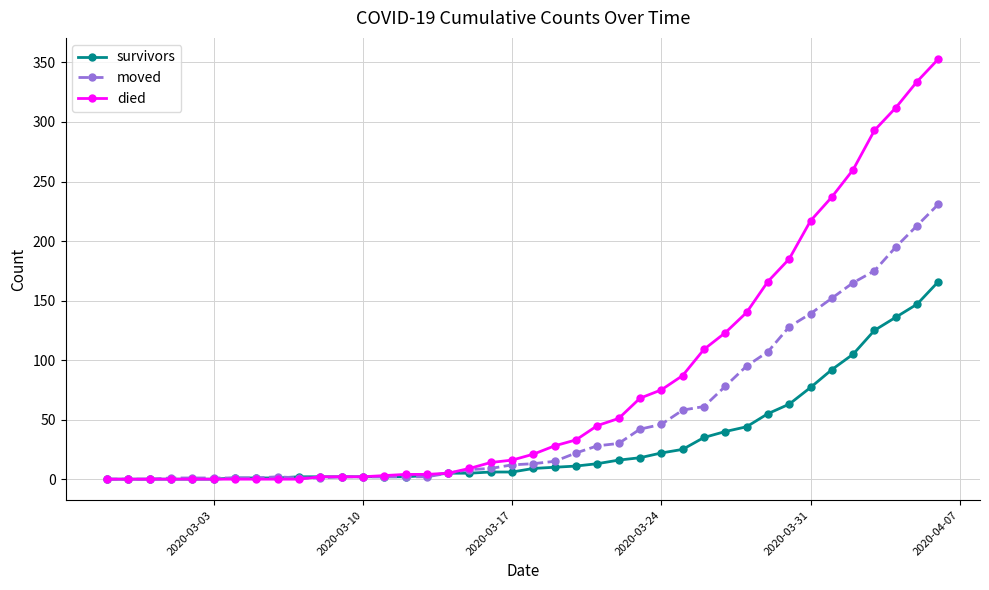

What is the maximum value for died?

353